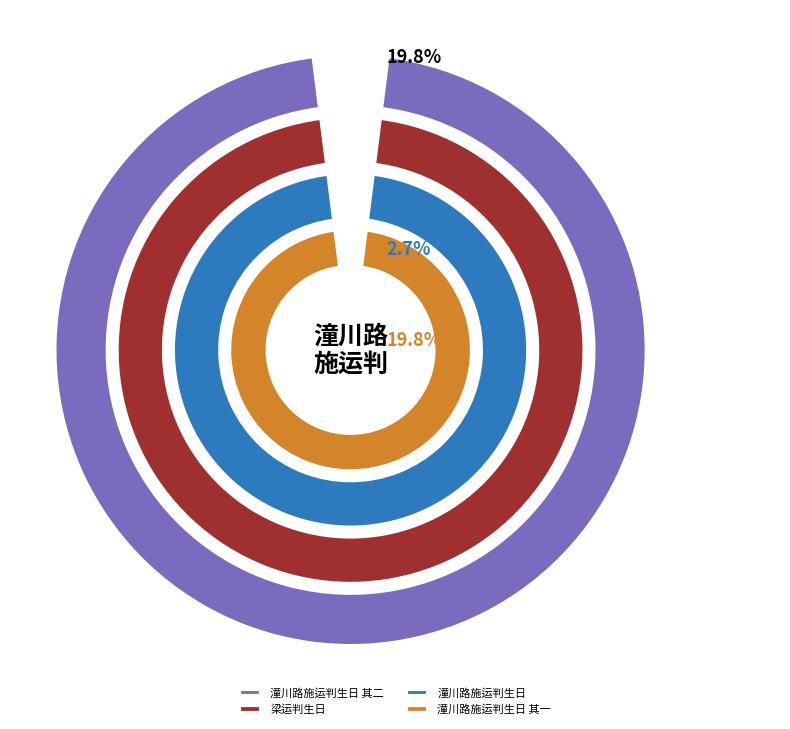

Combined, do 潼川路施运判生日 and 潼川路施运判生日 其二 account for over 50%?

No